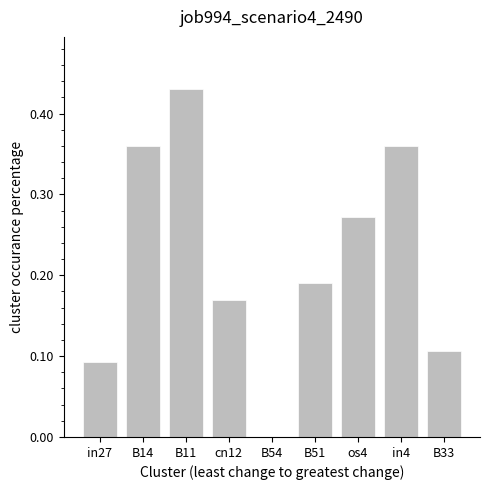

Between B14 and B11, which is larger?

B11